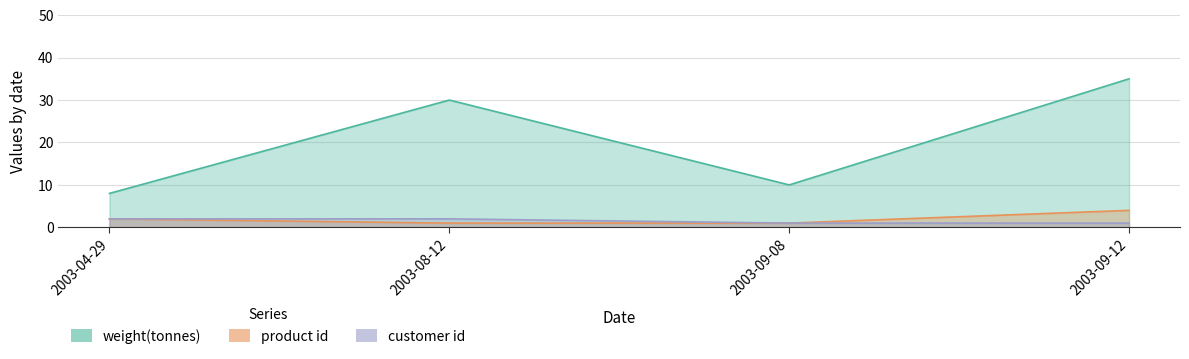

Rank the series by their maximum value, from lowest to highest.

customer id, product id, weight(tonnes)